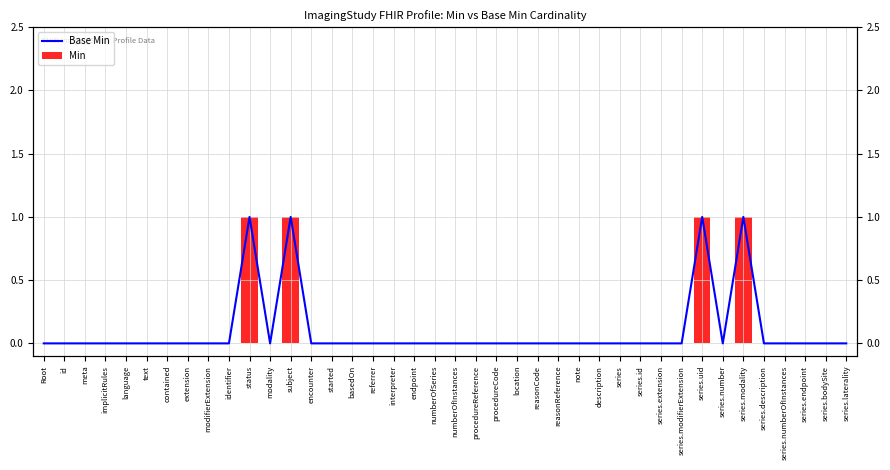

Reading right to left, list all the values displayed in this chart.

Base Min: series.laterality=0	series.bodySite=0	series.endpoint=0	series.numberOfInstances=0	series.description=0	series.modality=1	series.number=0	series.uid=1	series.modifierExtension=0	series.extension=0	series.id=0	series=0	description=0	note=0	reasonReference=0	reasonCode=0	location=0	procedureCode=0	procedureReference=0	numberOfInstances=0	numberOfSeries=0	endpoint=0	interpreter=0	referrer=0	basedOn=0	started=0	encounter=0	subject=1	modality=0	status=1	identifier=0	modifierExtension=0	extension=0	contained=0	text=0	language=0	implicitRules=0	meta=0	id=0	Root=0
Min: series.laterality=0	series.bodySite=0	series.endpoint=0	series.numberOfInstances=0	series.description=0	series.modality=1	series.number=0	series.uid=1	series.modifierExtension=0	series.extension=0	series.id=0	series=0	description=0	note=0	reasonReference=0	reasonCode=0	location=0	procedureCode=0	procedureReference=0	numberOfInstances=0	numberOfSeries=0	endpoint=0	interpreter=0	referrer=0	basedOn=0	started=0	encounter=0	subject=1	modality=0	status=1	identifier=0	modifierExtension=0	extension=0	contained=0	text=0	language=0	implicitRules=0	meta=0	id=0	Root=0